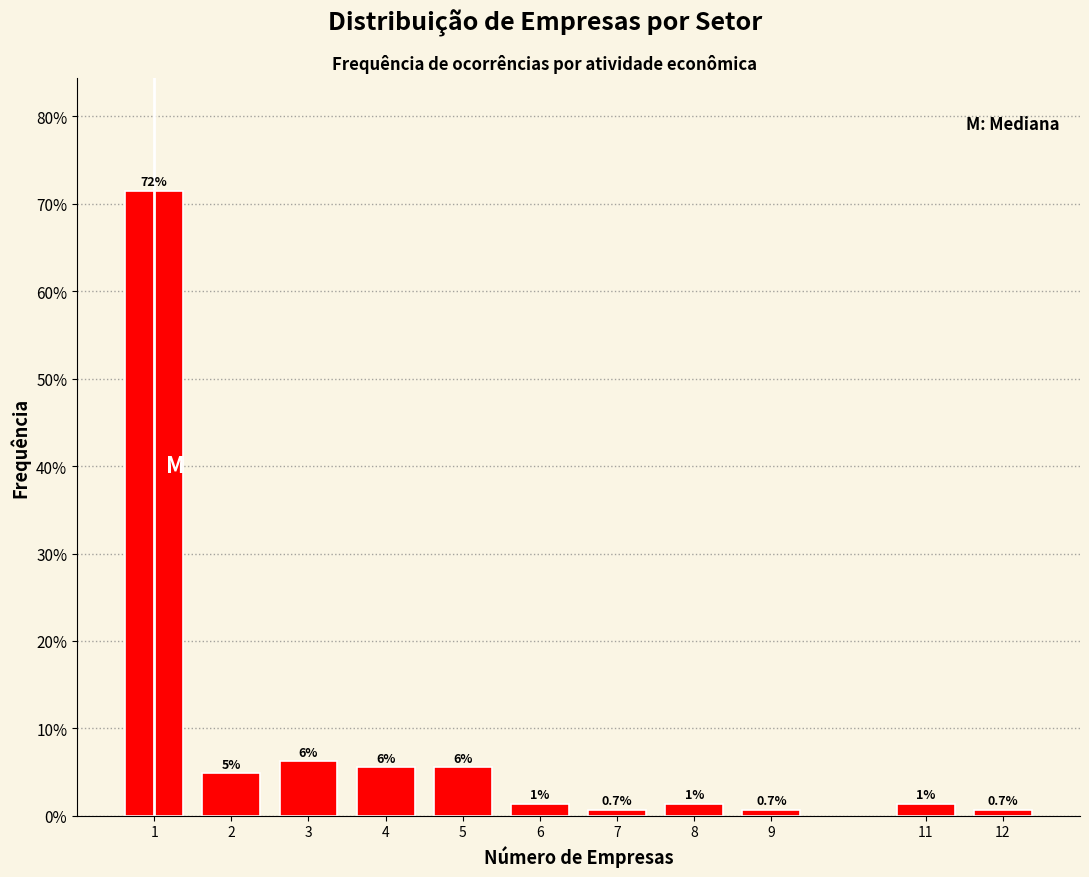

How many bars are there in total?

11